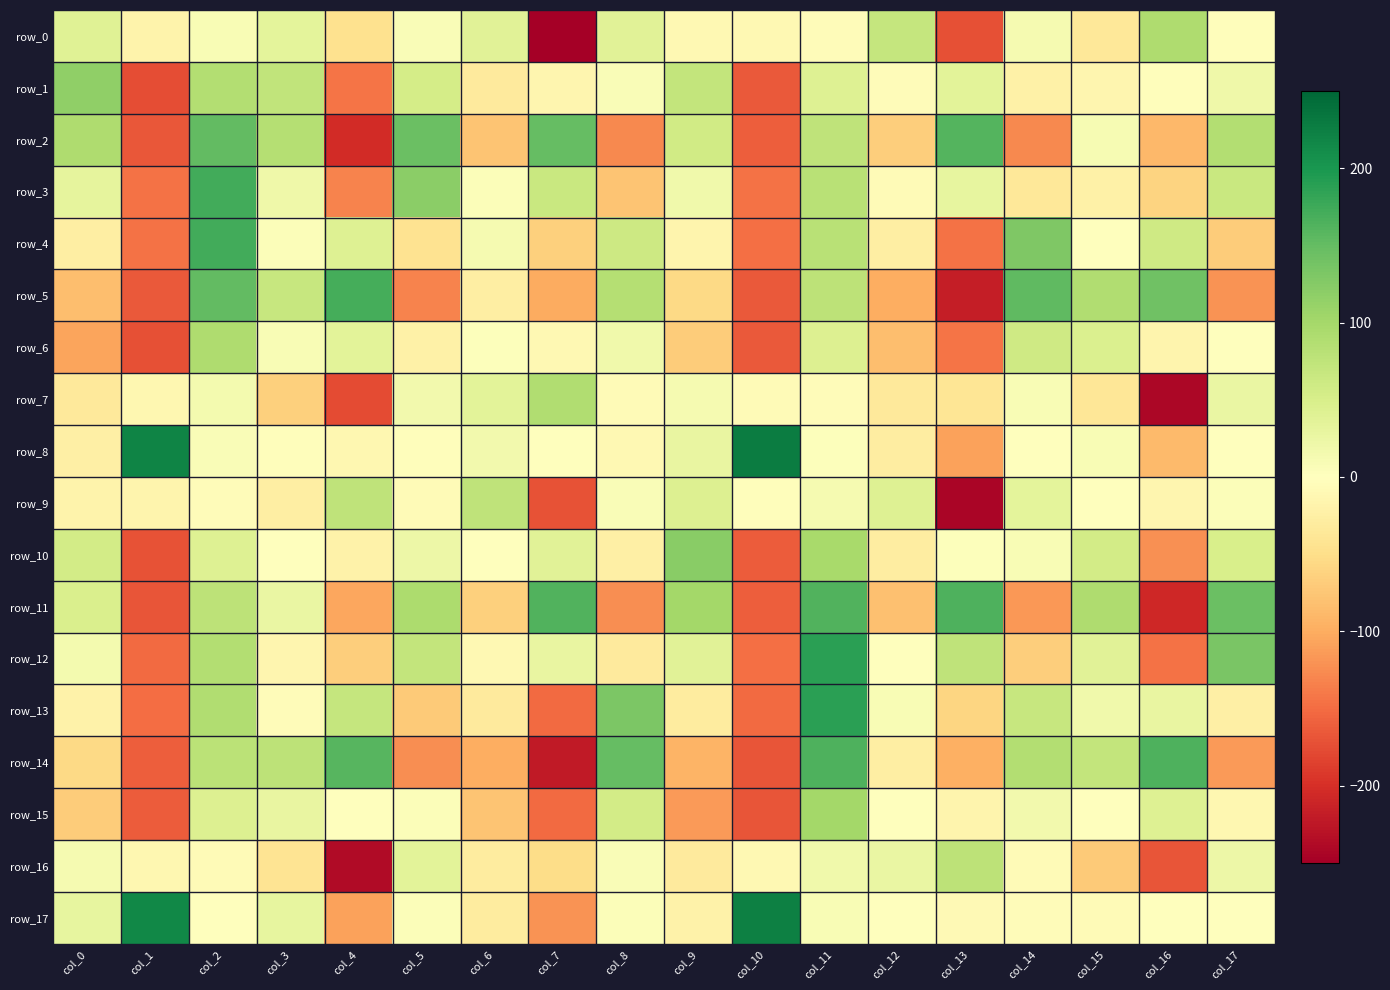

What is the sum of all row_5 values?

-229.2